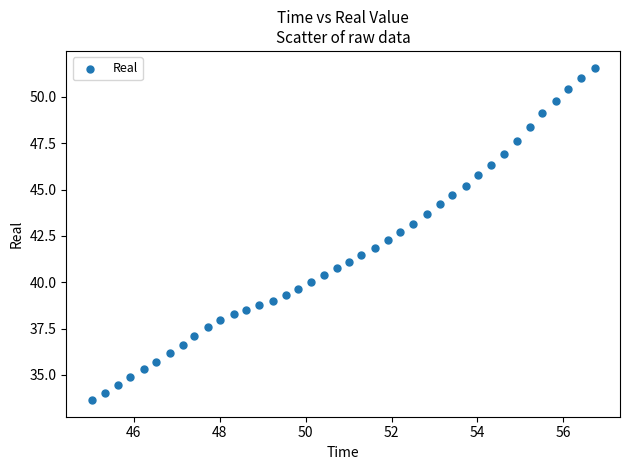

What is the range of Y values (max minus min)?

17.9